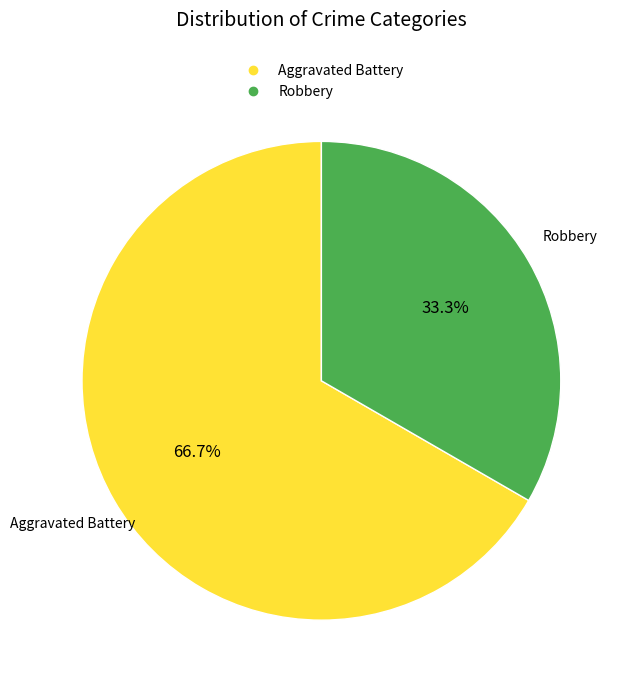

Which slice is the largest?

Aggravated Battery